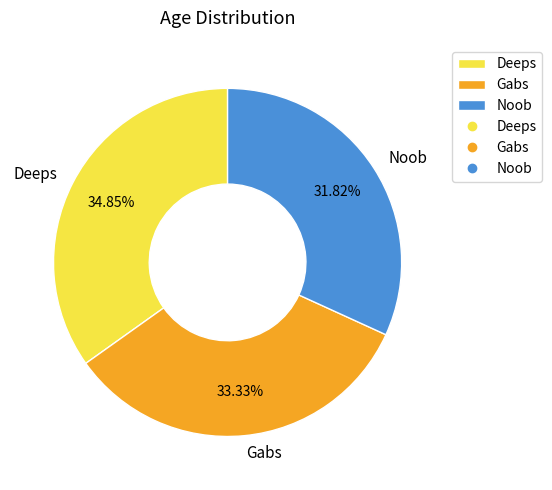

Approximately how many times larger is the value at Gabs compared to Noob?

1.0